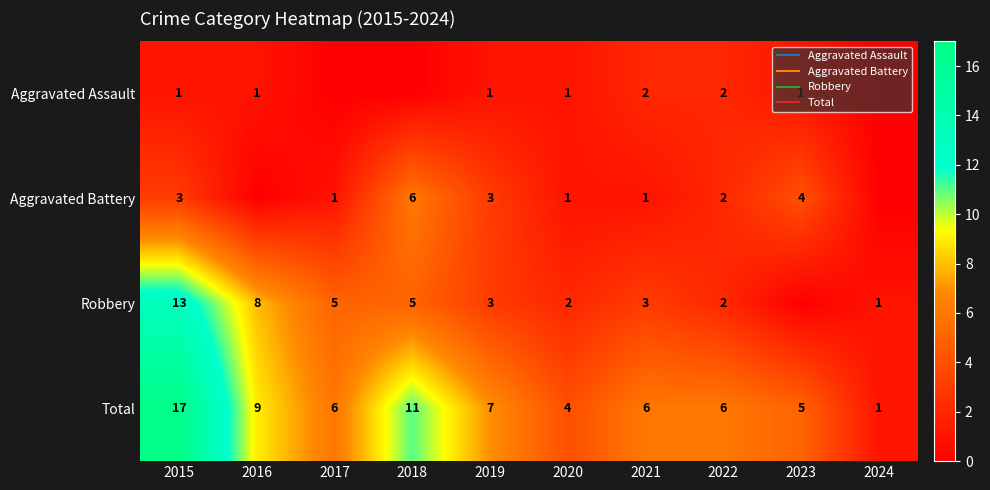

Rank the categories by Total value from highest to lowest.

2015, 2018, 2016, 2019, 2017, 2021, 2022, 2023, 2020, 2024